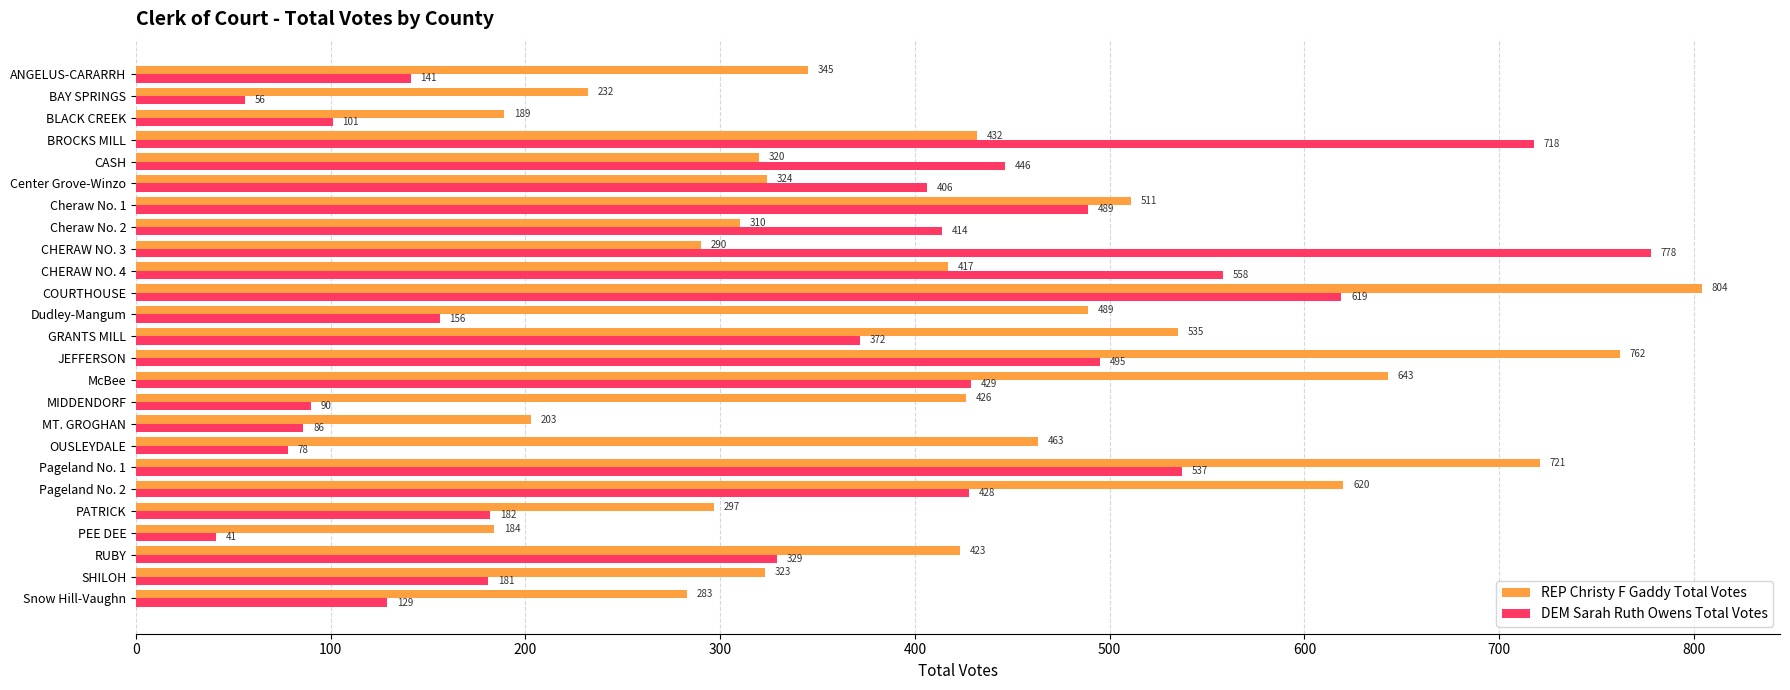

At how many categories does at least one series exceed 278?

21